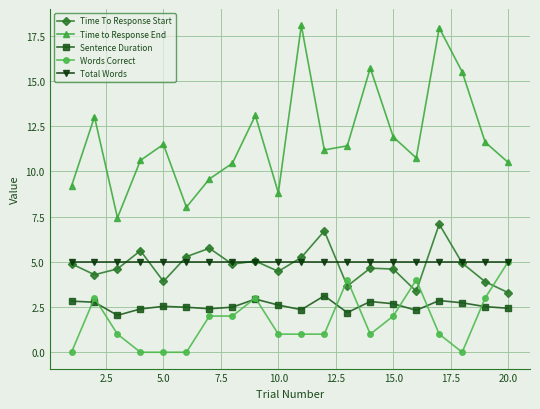

What is the difference between the maximum and minimum values in the Time To Response Start series?

3.8